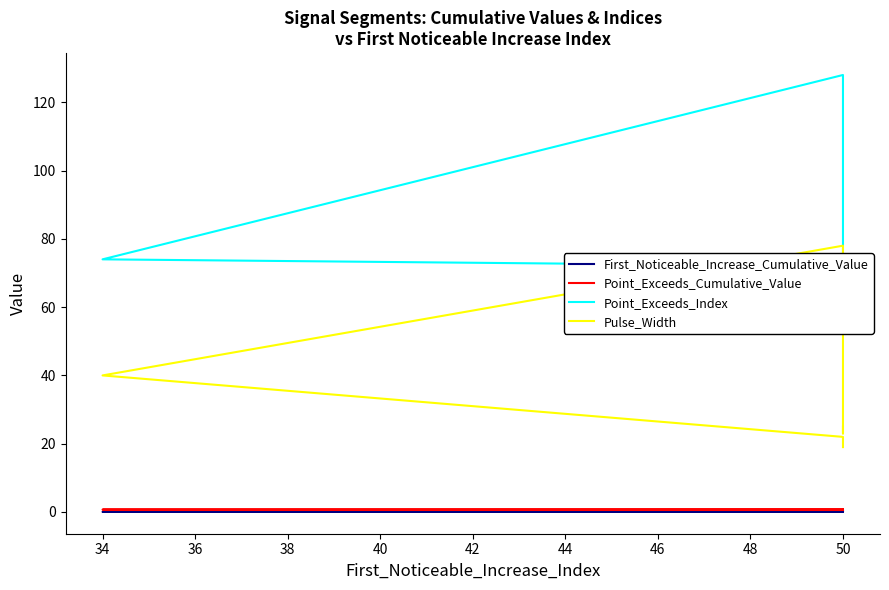

True or false: First_Noticeable_Increase_Cumulative_Value and Point_Exceeds_Cumulative_Value intersect in this chart.

False